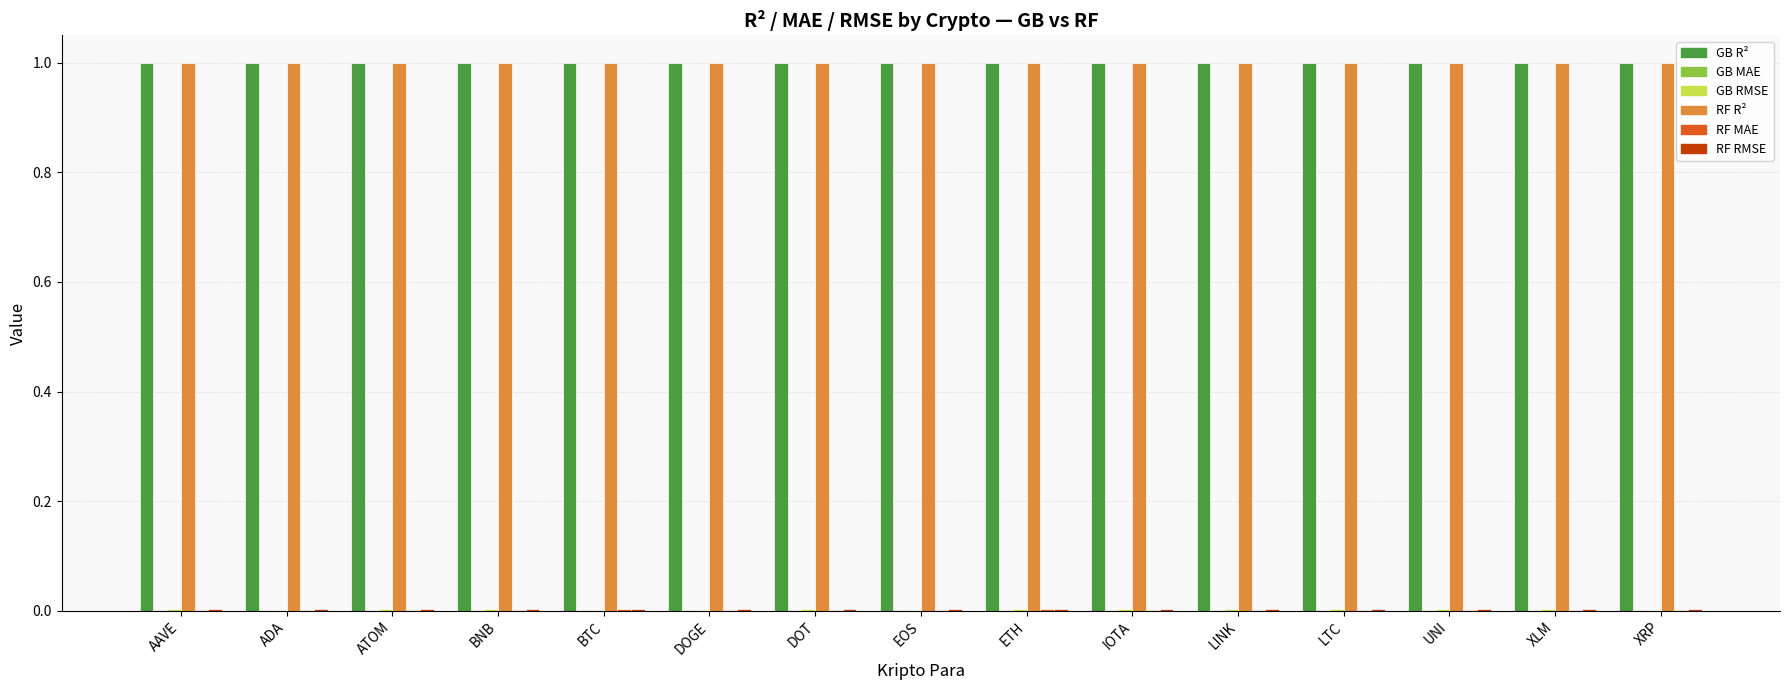

Is it true that GB R² equals 1.0 at DOGE?

True